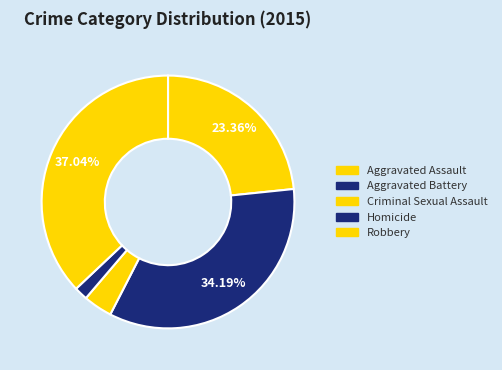

How many slices are in this pie chart?

5